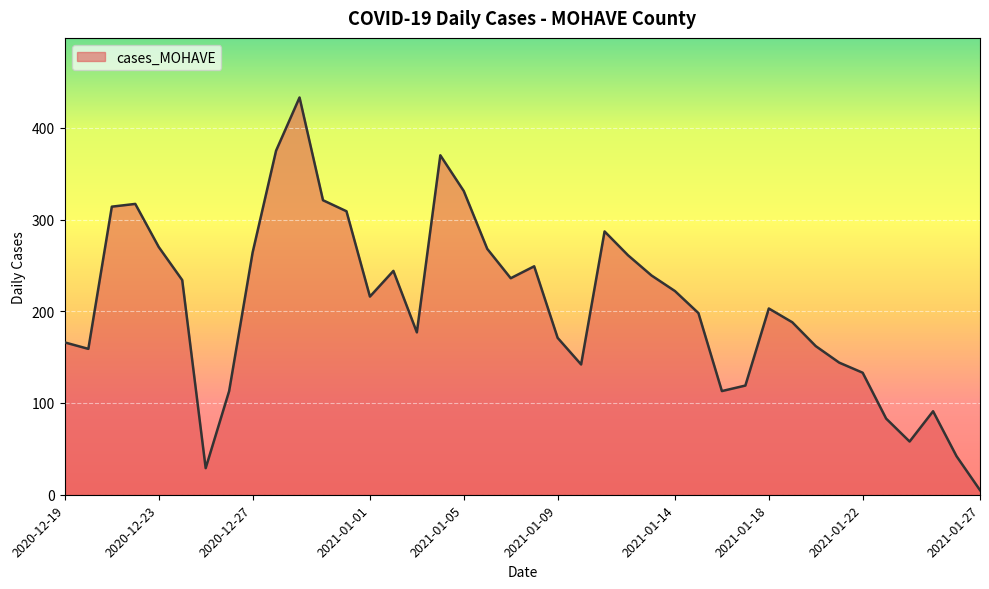

What is the maximum value shown in the chart?

433